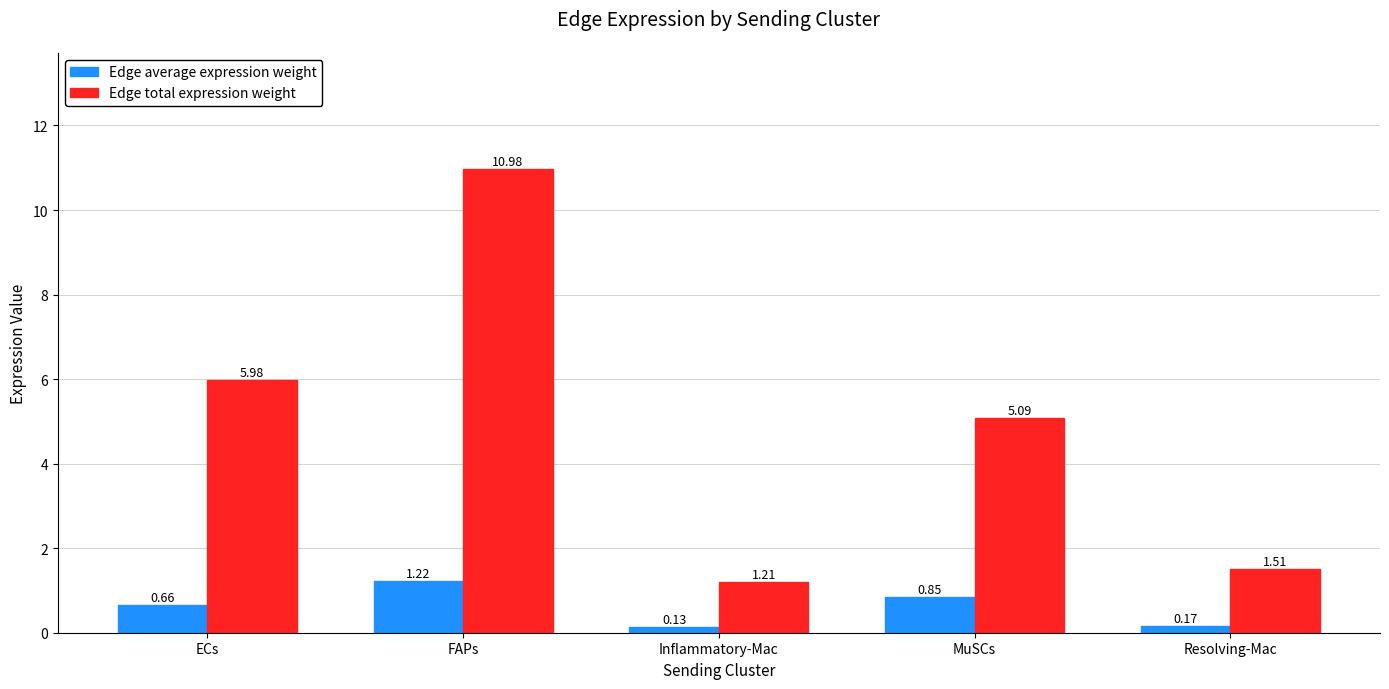

Rank the series by their average value, from highest to lowest.

Edge total expression weight, Edge average expression weight